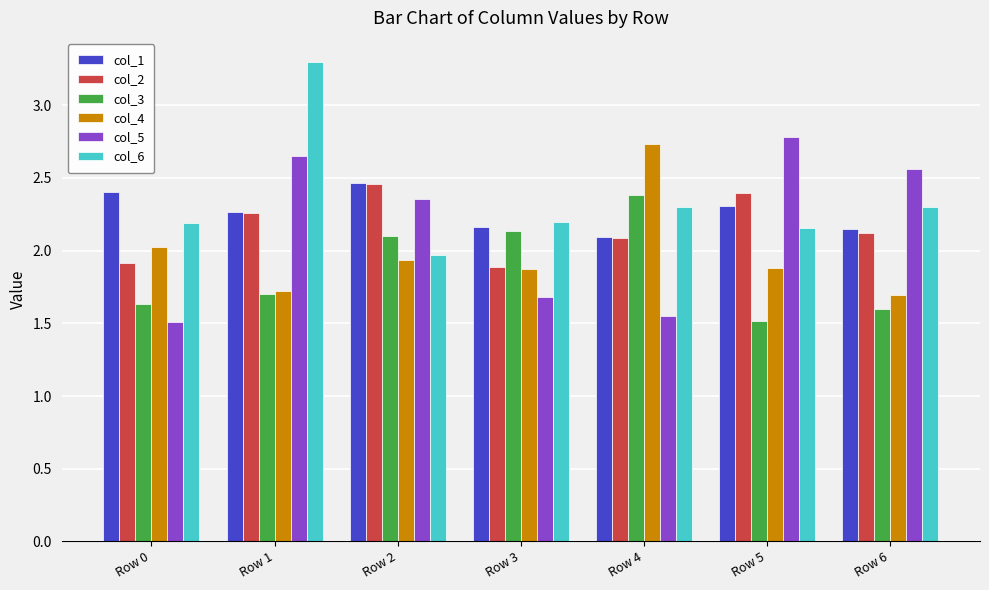

How many data points in col_5 are above 2?

4